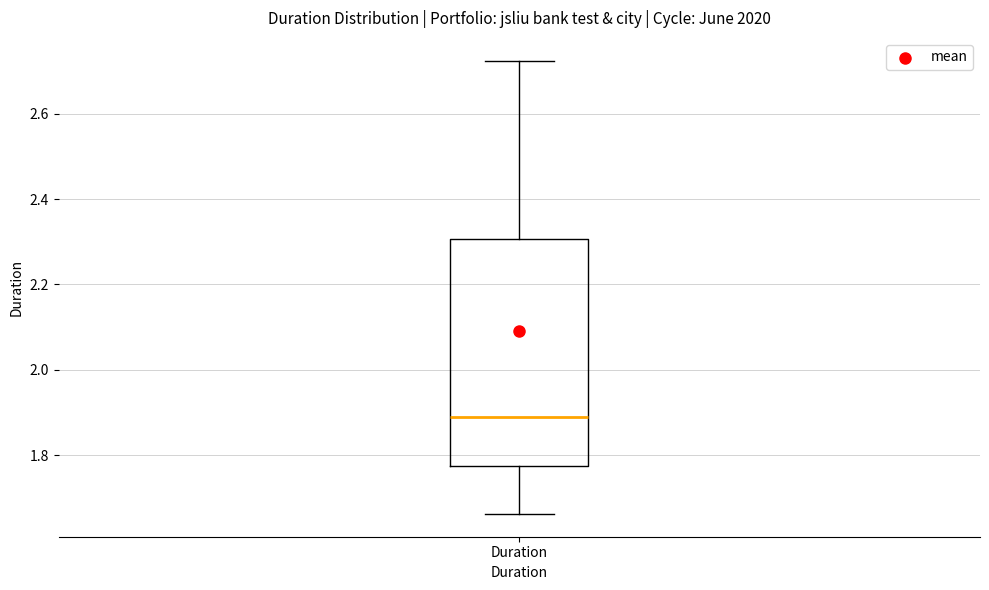

Where does the lower whisker of the box for Duration end on the y-axis? The values are not printed on the chart, so give them approximately, as read against the axis.

1.66